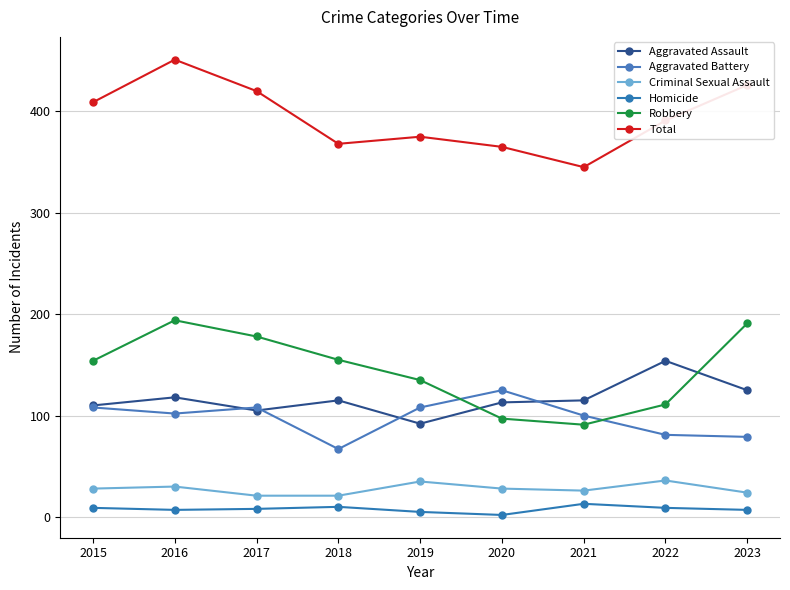

Rank the series at 2016 from highest to lowest value.

Total, Robbery, Aggravated Assault, Aggravated Battery, Criminal Sexual Assault, Homicide